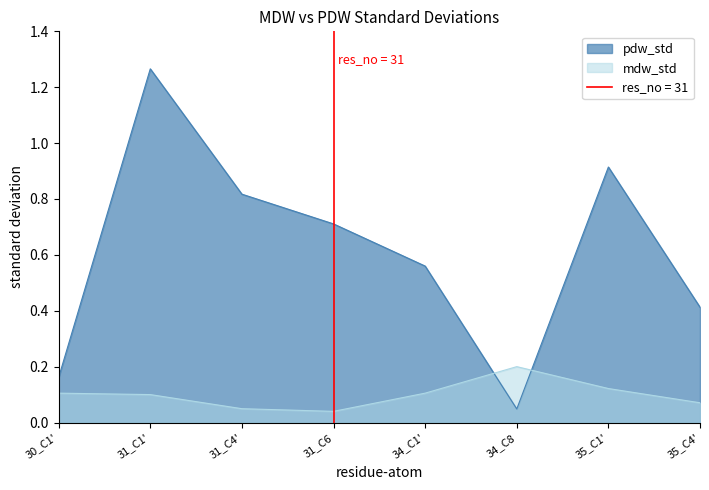

Is the value of pdw_std at 35_C4' greater than the value of mdw_std at 35_C4'?

Yes